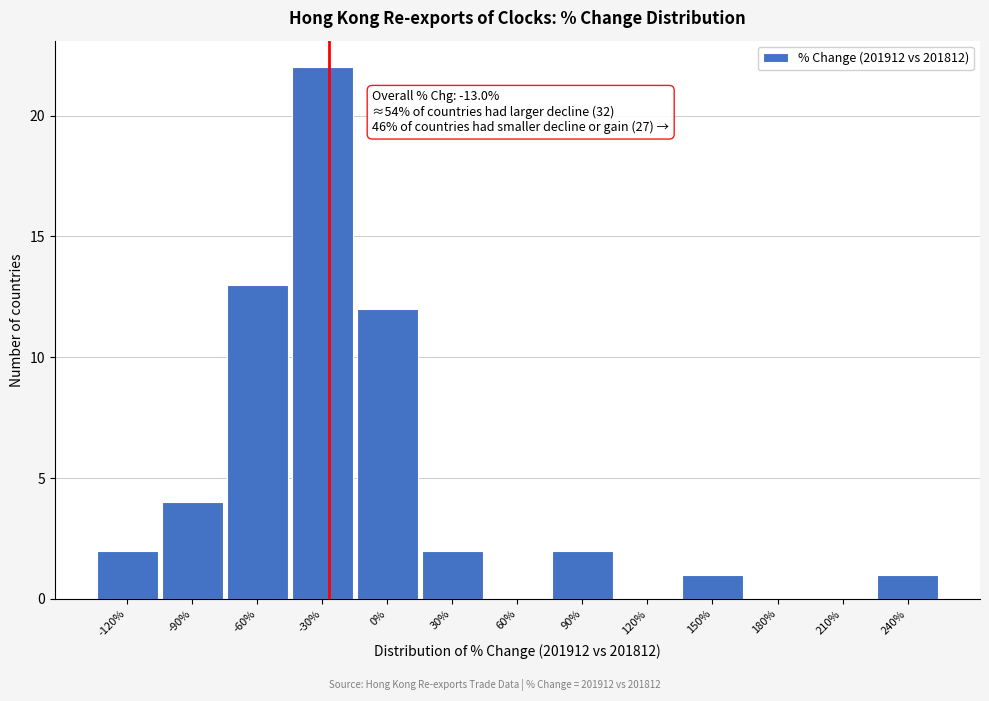

Reading right to left, list all the values displayed in this chart.

240%=1	210%=0	180%=0	150%=1	120%=0	90%=2	60%=0	30%=2	0%=12	-30%=22	-60%=13	-90%=4	-120%=2